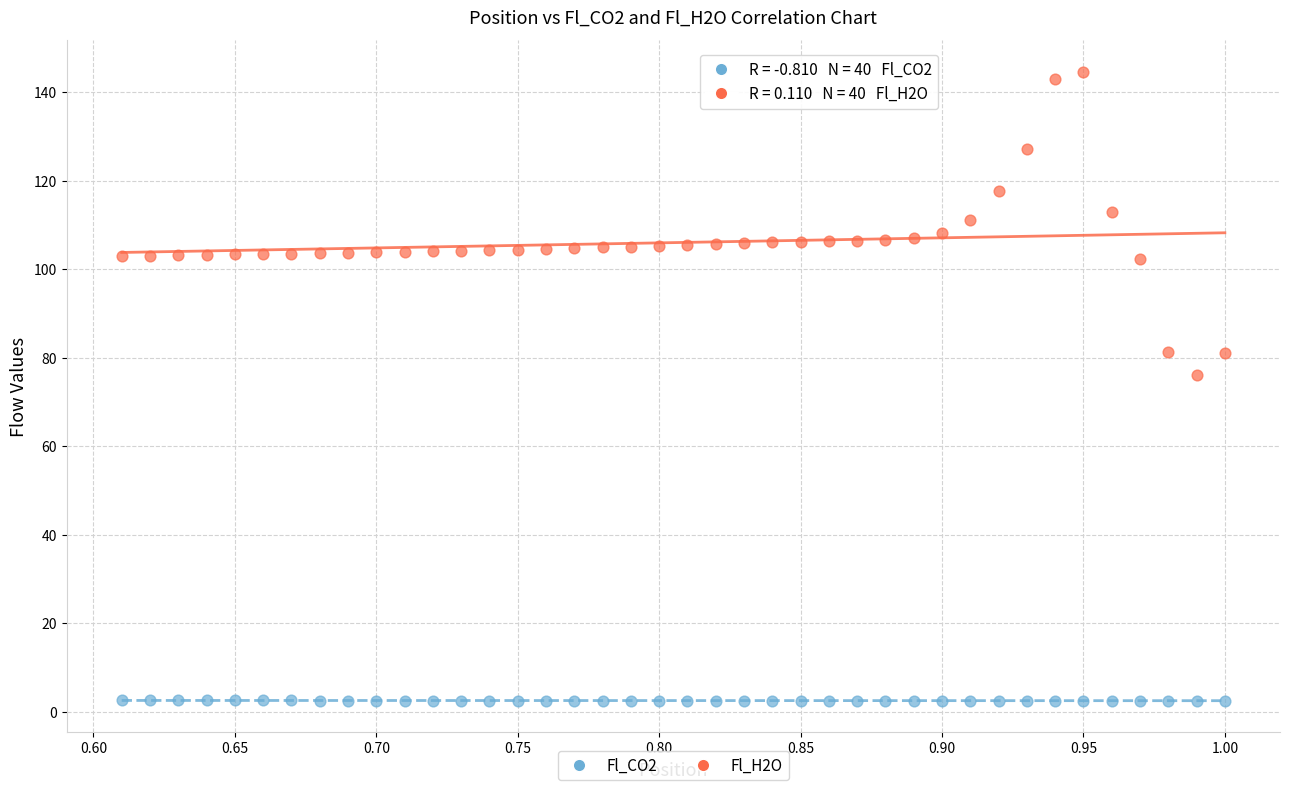

Across all data points, what is the range of Y values (max minus min)?

142.2